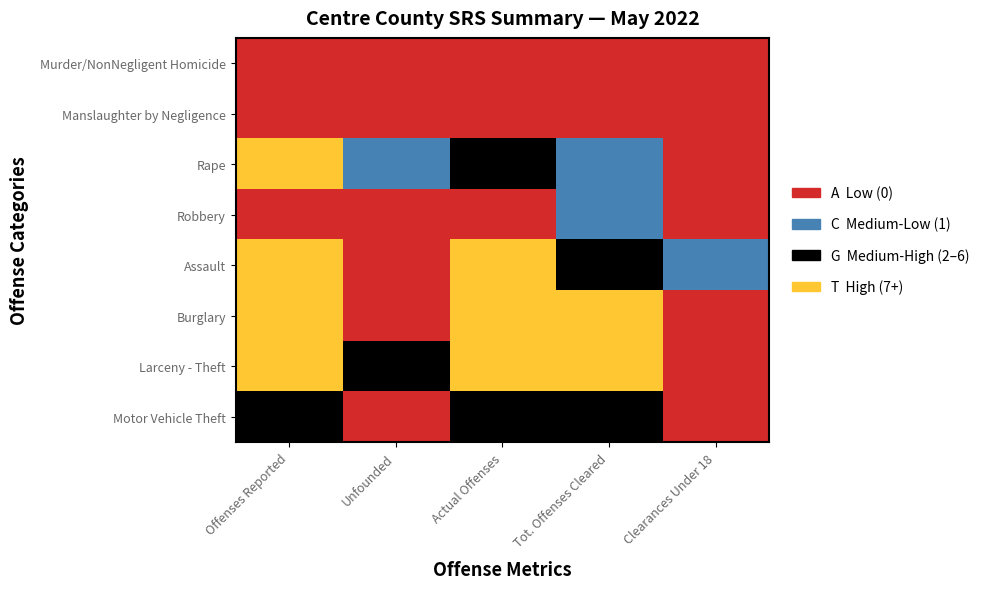

Reading left to right, what are all the values shown in this chart?

Murder/NonNegligent Homicide: 0=0	1=0	2=0	3=0	4=0
Manslaughter by Negligence: 0=0	1=0	2=0	3=0	4=0
Rape: 0=7	1=1	2=6	3=1	4=0
Robbery: 0=0	1=0	2=0	3=1	4=0
Assault: 0=8	1=0	2=8	3=6	4=1
Burglary: 0=10	1=0	2=10	3=9	4=0
Larceny - Theft: 0=89	1=2	2=87	3=41	4=0
Motor Vehicle Theft: 0=5	1=0	2=5	3=3	4=0